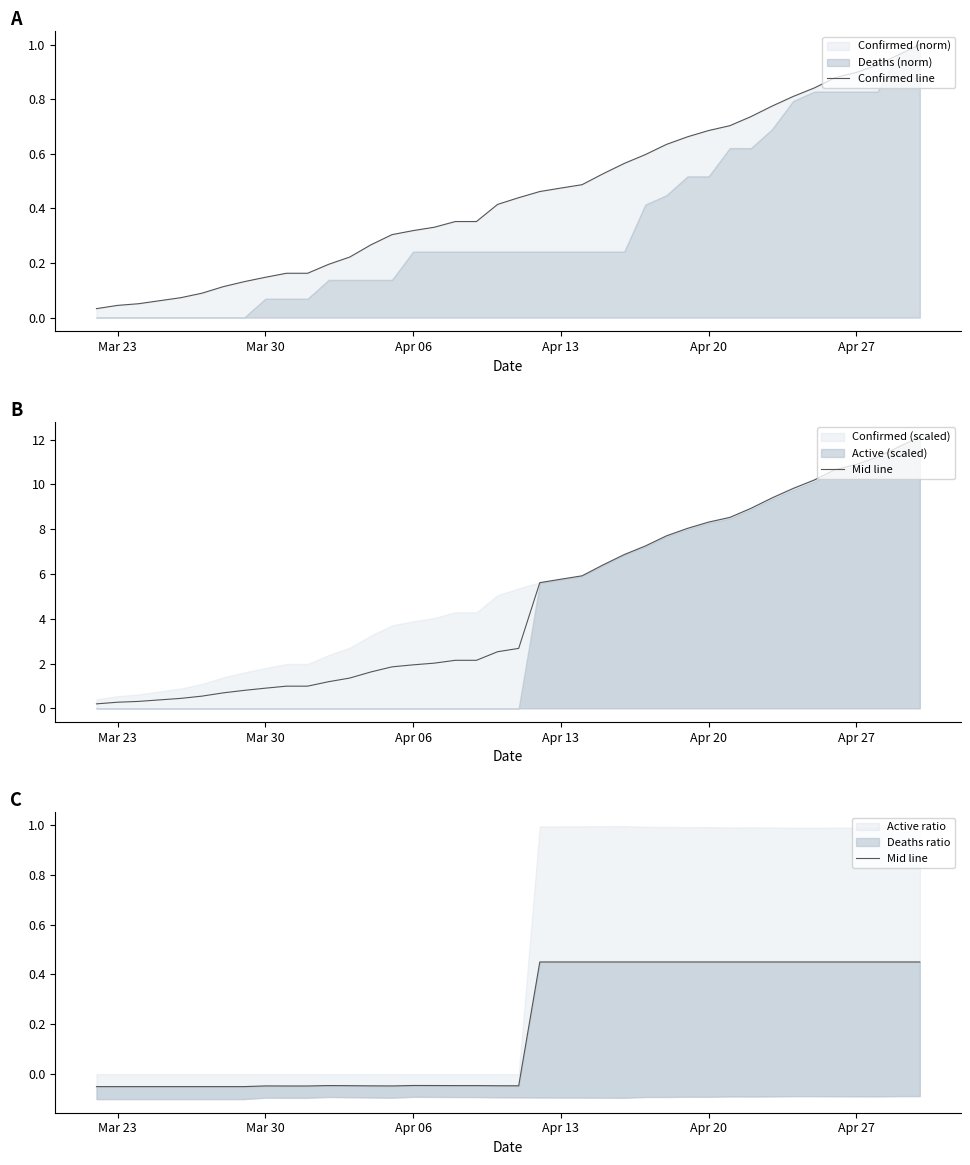

Does the chart have visible grid lines?

No